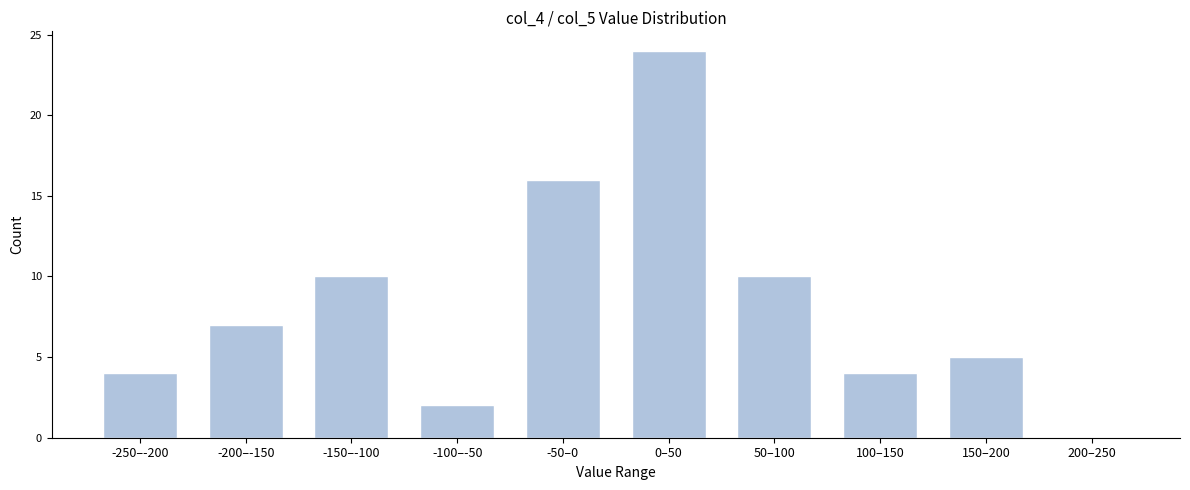

Reading left to right, extract all data points from this chart.

-250–-200=4	-200–-150=7	-150–-100=10	-100–-50=2	-50–0=16	0–50=24	50–100=10	100–150=4	150–200=5	200–250=0